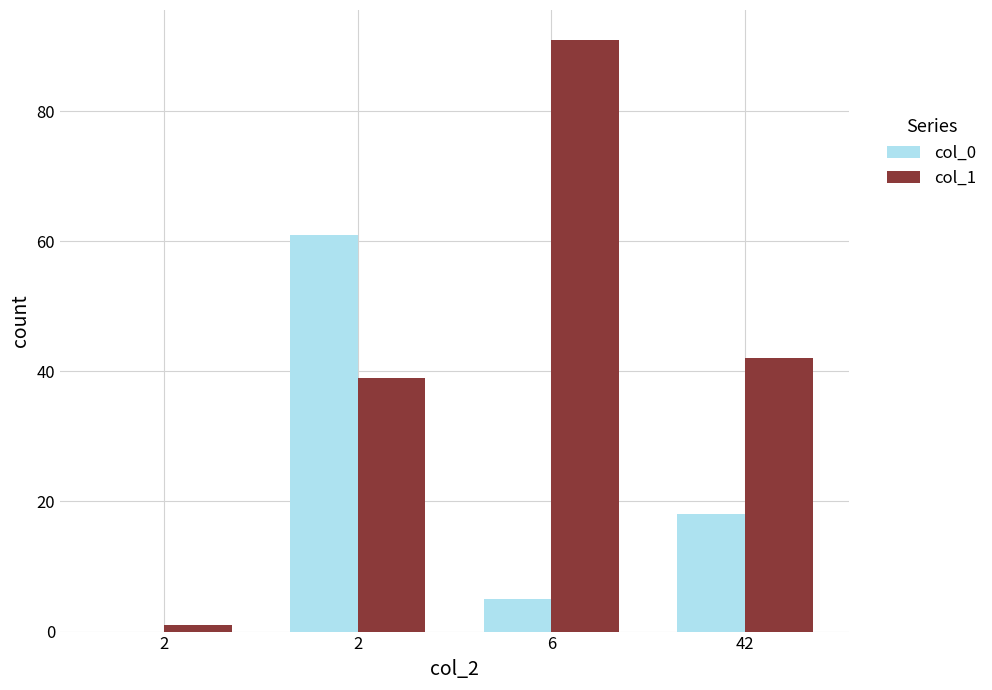

At which category is the sum across all series the highest?

2